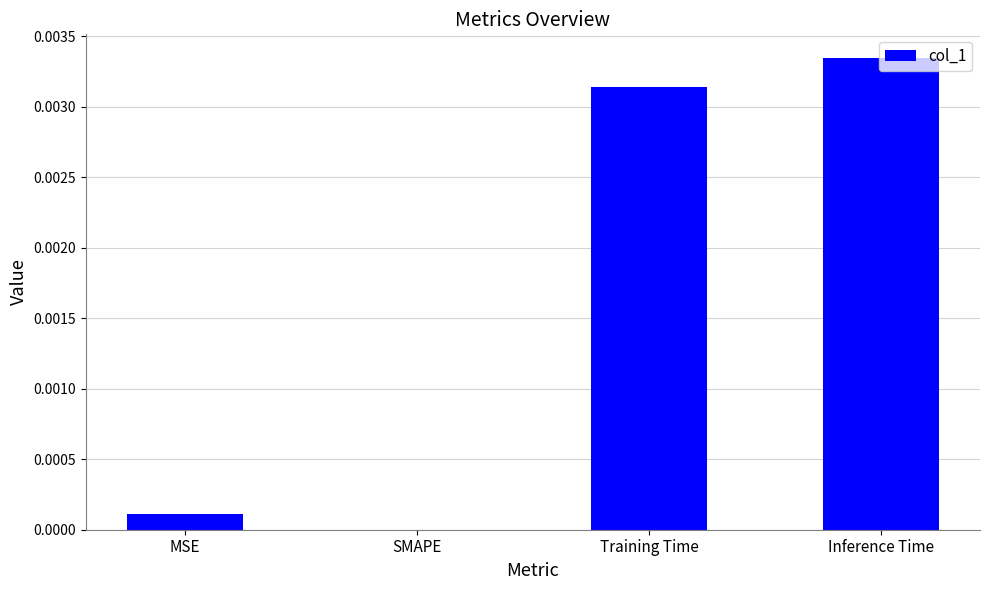

The chart shows a value of 0.0 at Inference Time. True or false?

True